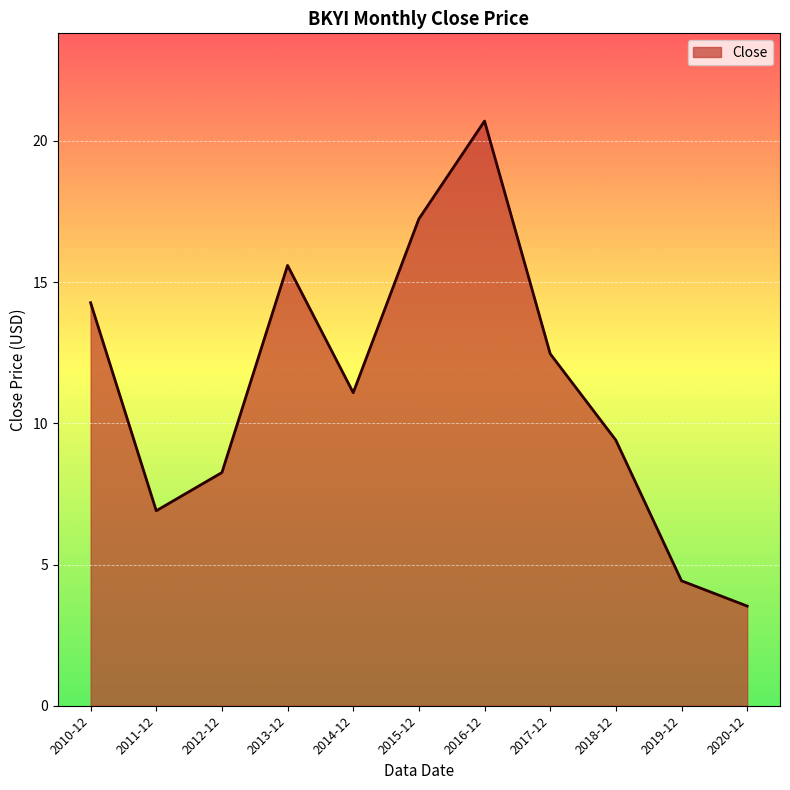

Where is the first local minimum?

2011-12